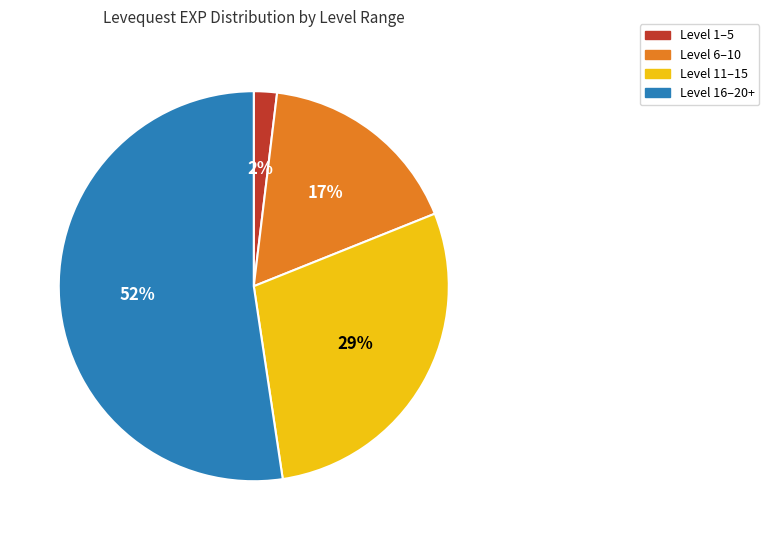

Count the number of slices in the pie.

4